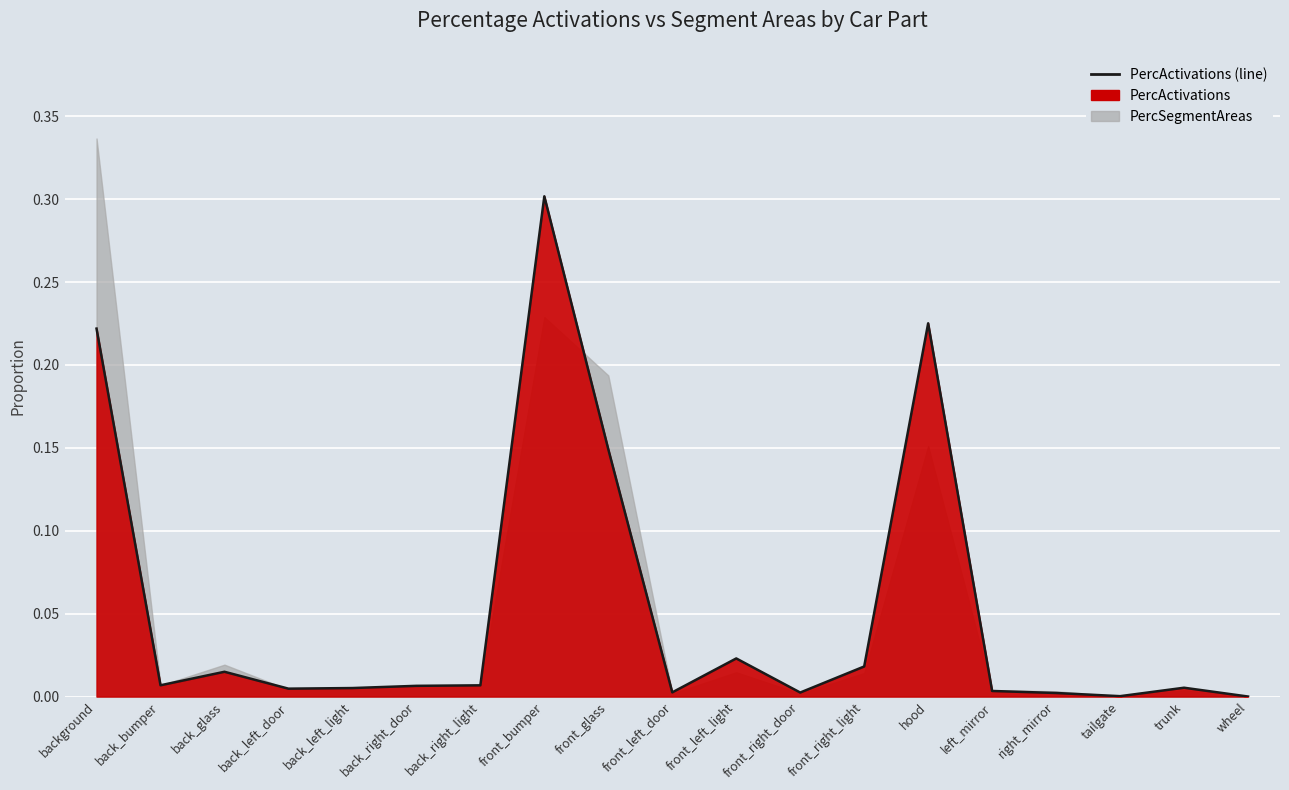

What is the change in value from back_right_door to front_glass?

+0.1